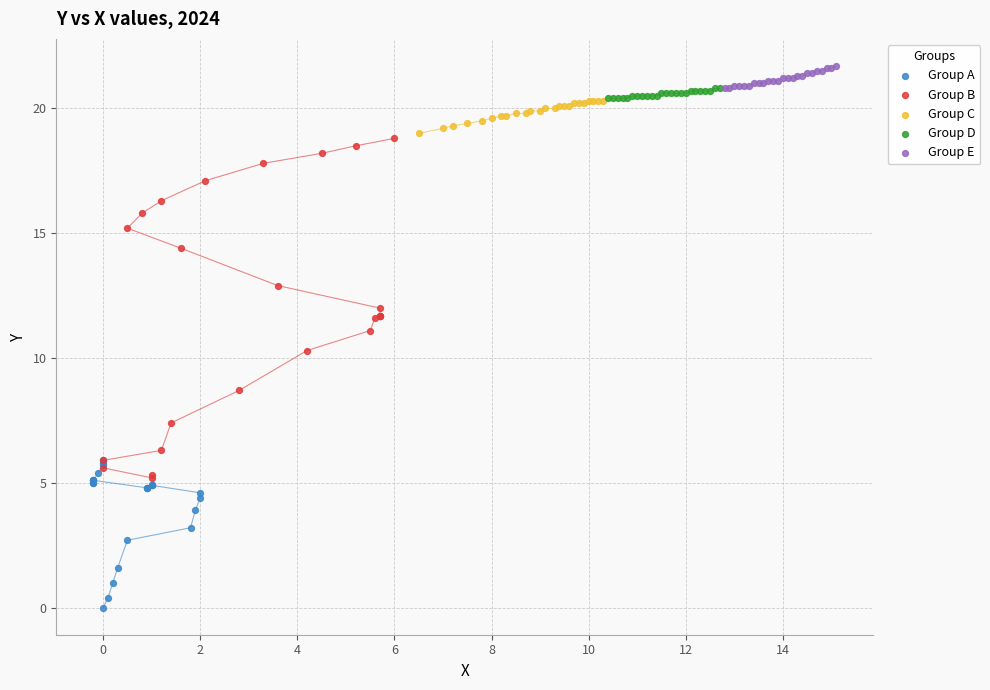

Which series has the widest spread of Y values?

Group B